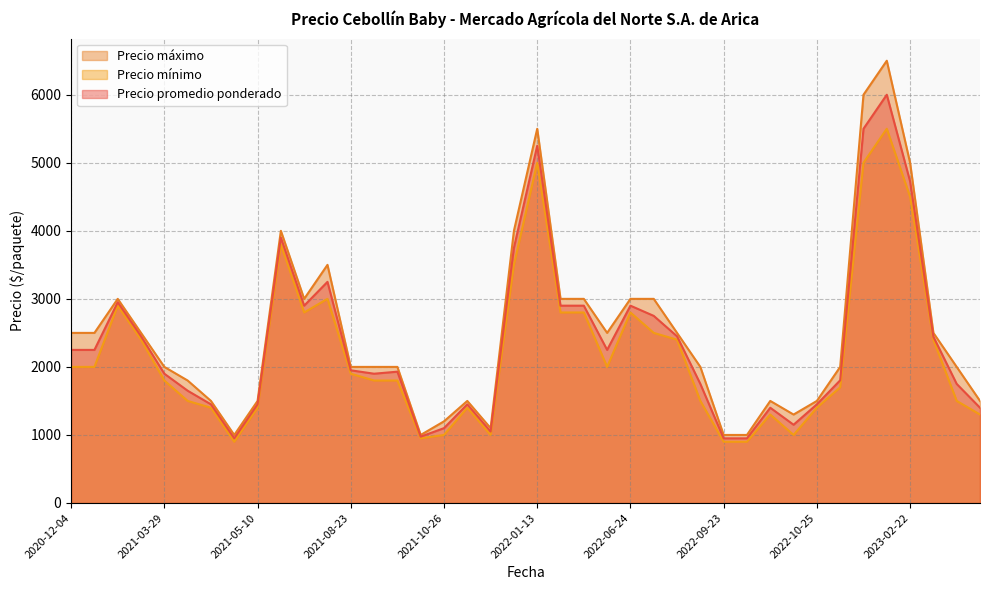

List the series in order of their peak value, lowest first.

Precio mínimo, Precio promedio ponderado, Precio máximo